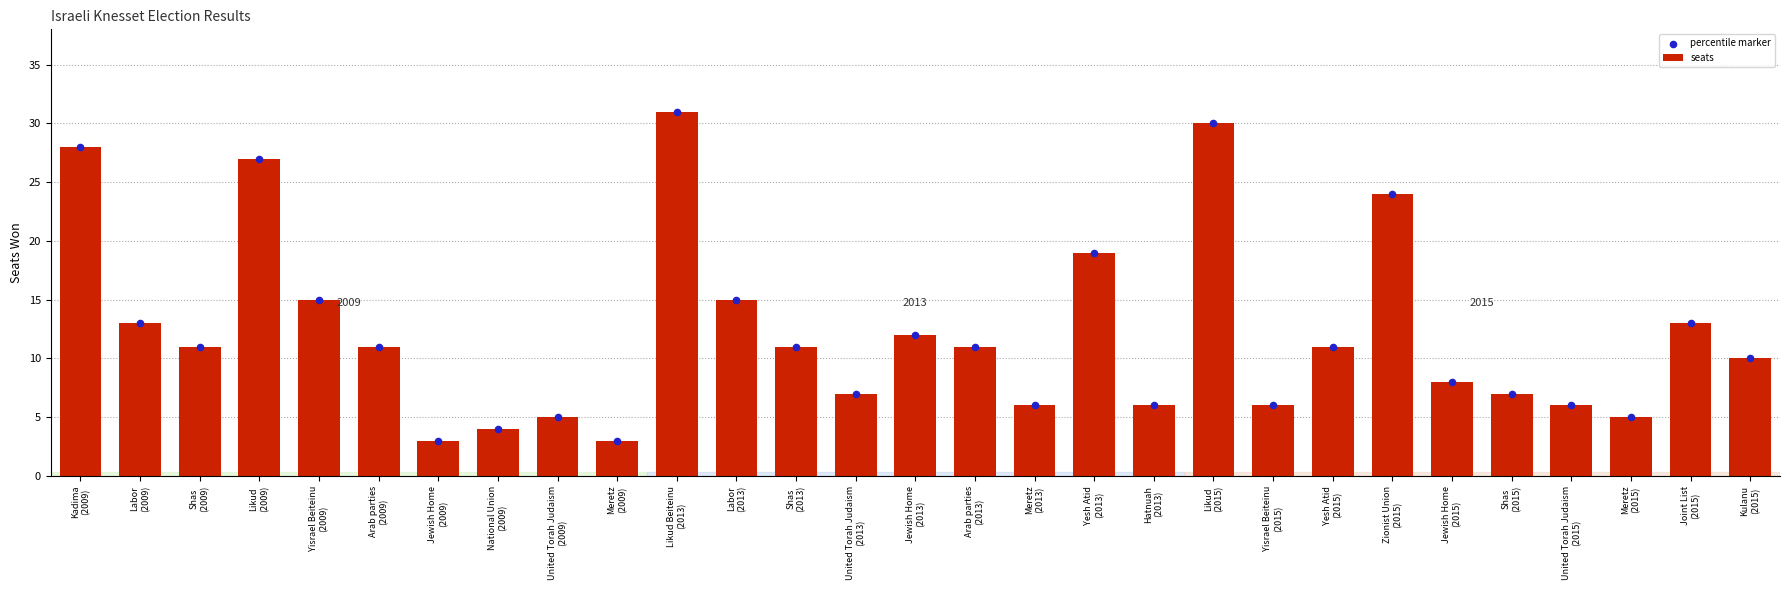

What is the total value across all series at Yisrael Beiteinu
(2009)?

30